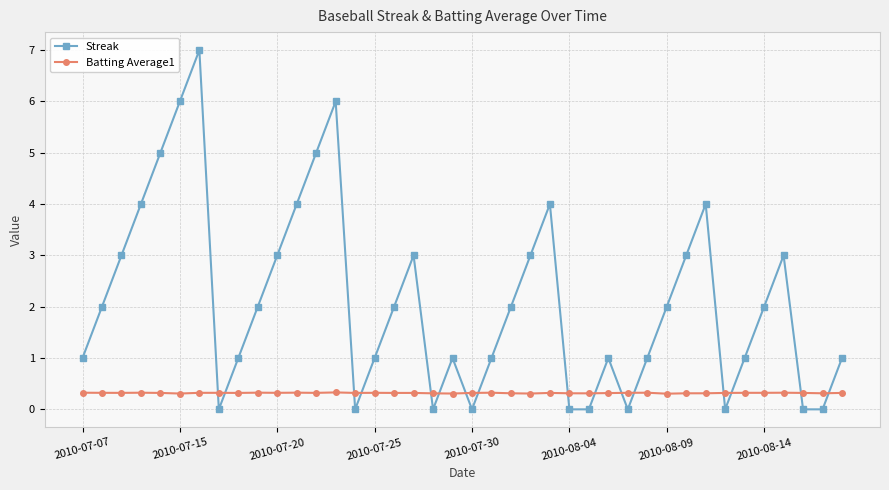

Rank the series by their average value, from lowest to highest.

Batting Average1, Streak